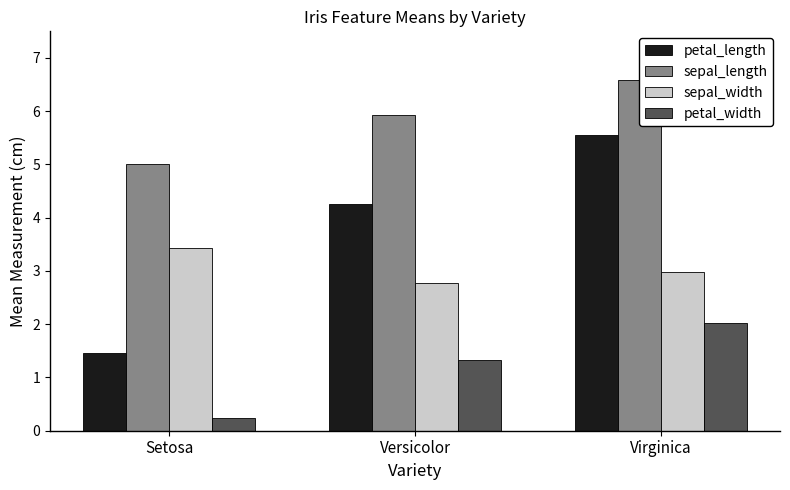

What are all the series names shown in the legend?

petal_length, sepal_length, sepal_width, petal_width